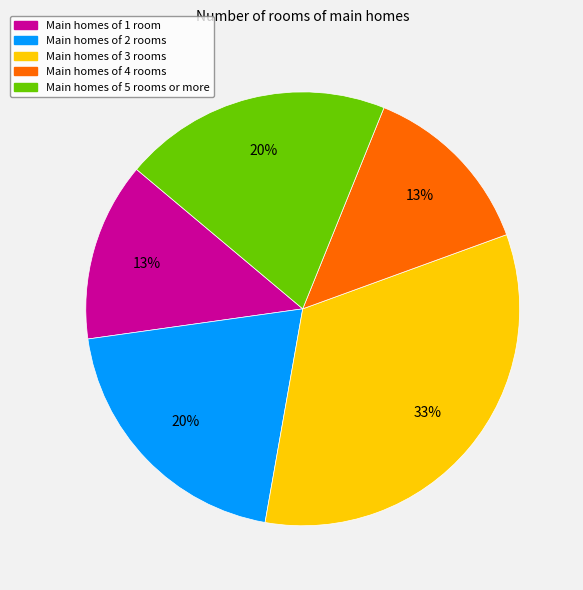

Is it true that Main homes of 4 rooms is 13% of the pie?

True